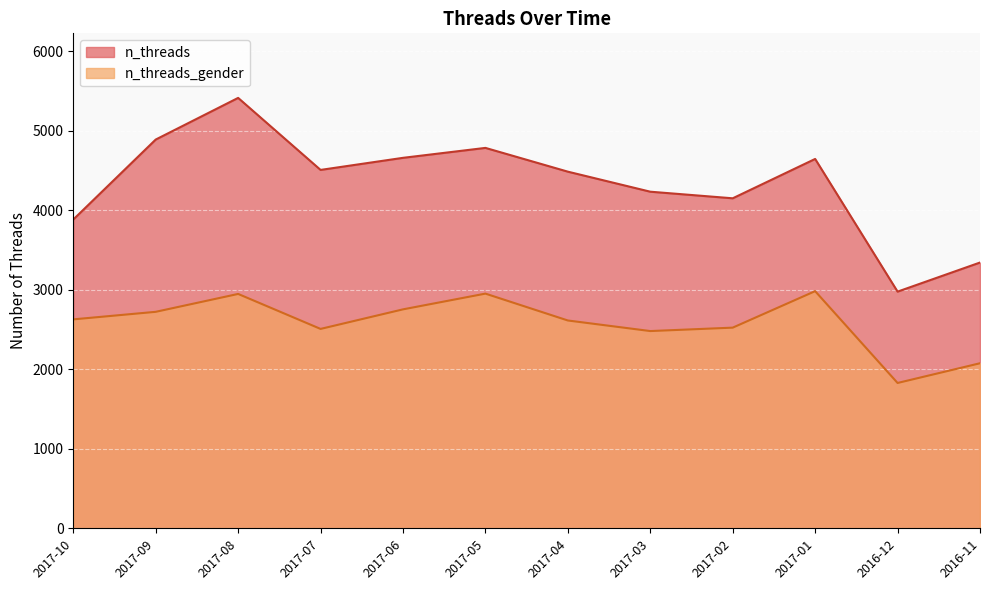

How many data points in n_threads_gender are above 2628?

5